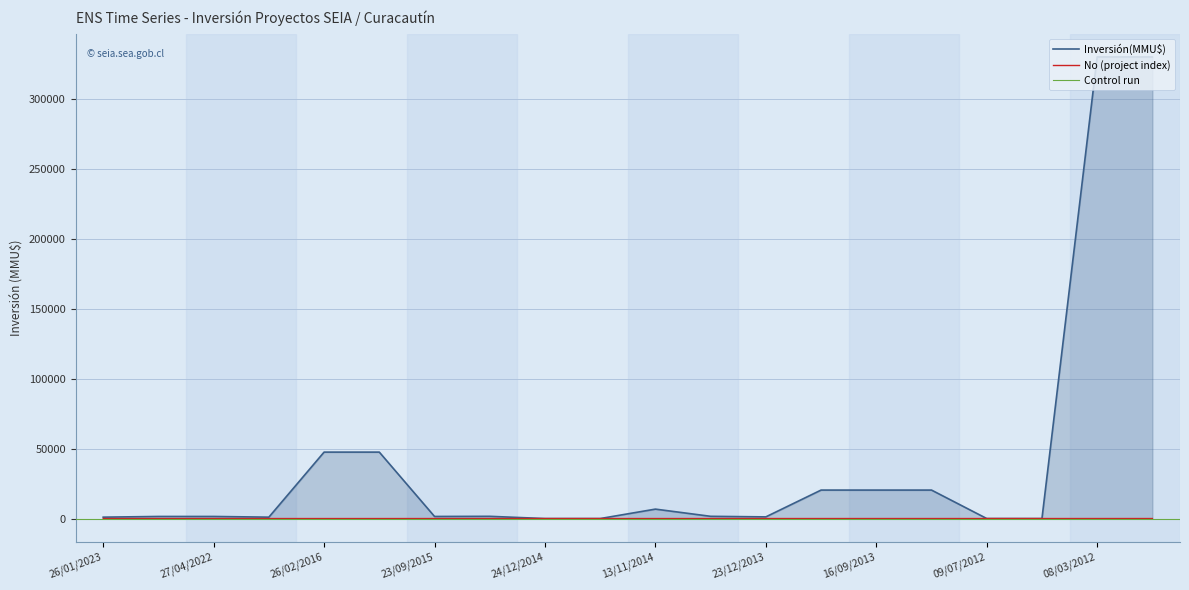

What is the maximum value for Inversión(MMU$)?

330000